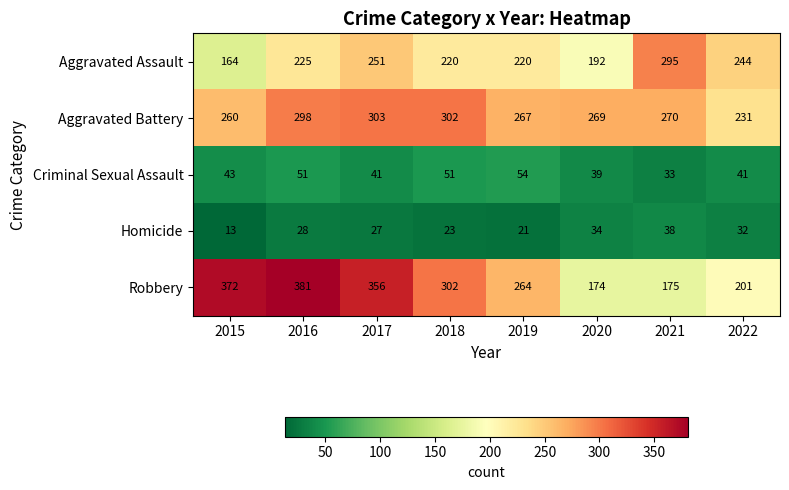

What is the difference between the Robbery values at 2022 and 2015?

171